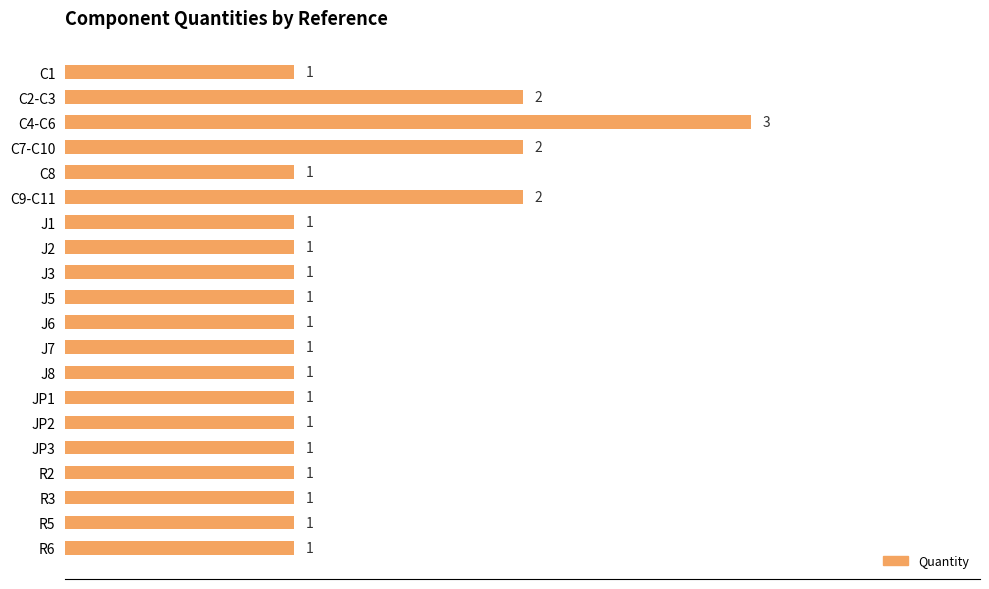

What is the minimum value shown in the chart?

1